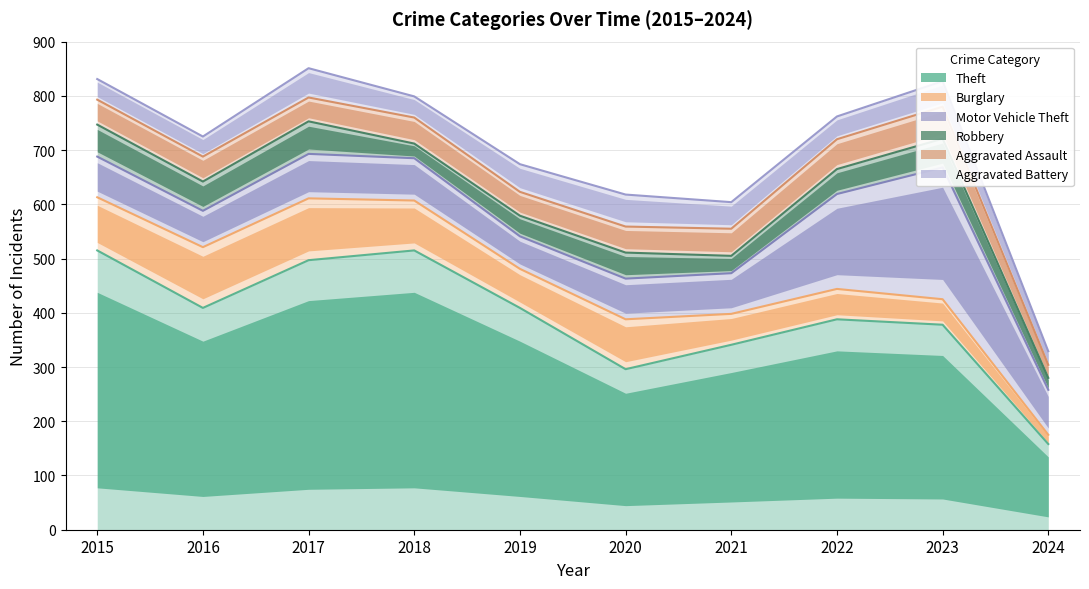

Where is Burglary nearest to the value 65?

2019